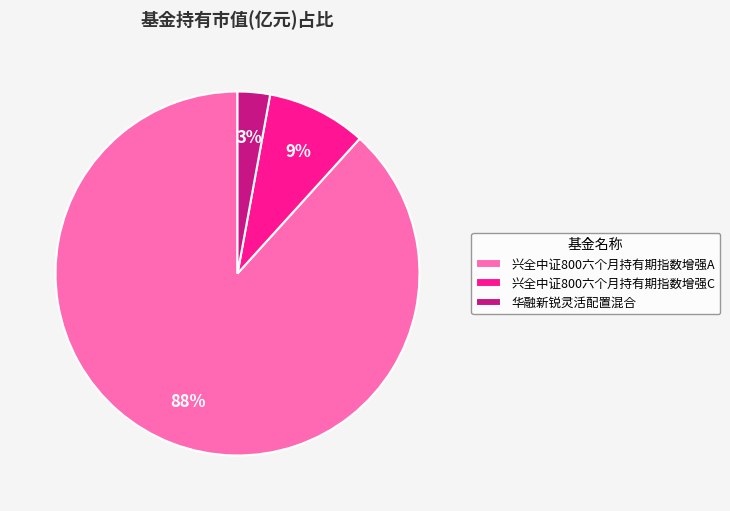

To the nearest percent, what is the average slice percentage?

33%